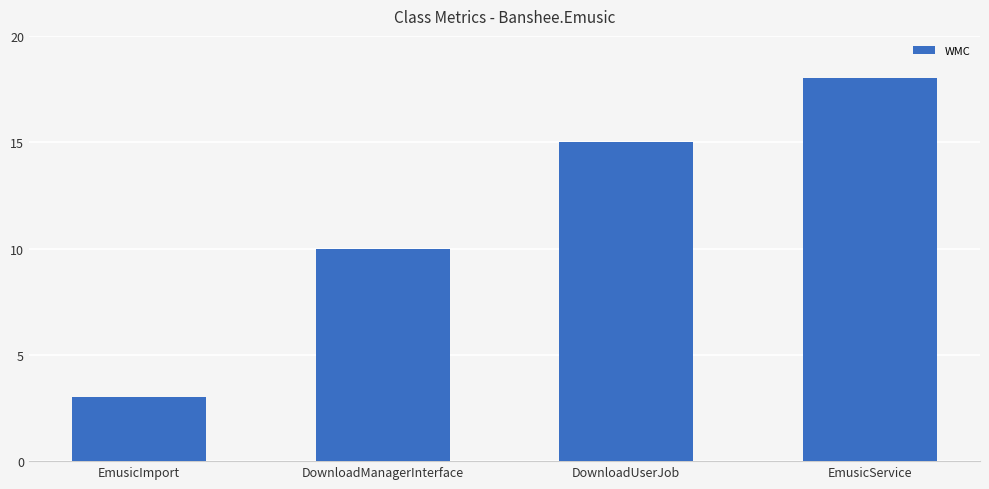

True or false: the data shows 8 at EmusicService.

False